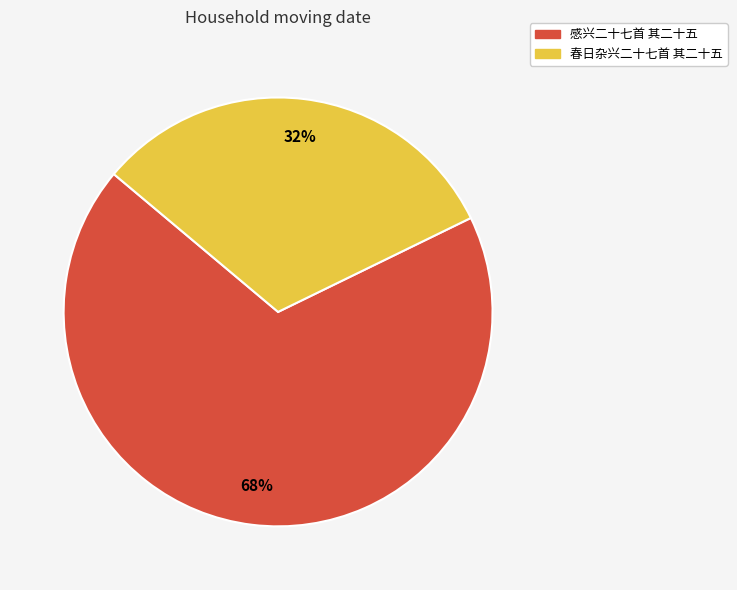

What is the smallest slice in the pie chart?

春日杂兴二十七首 其二十五